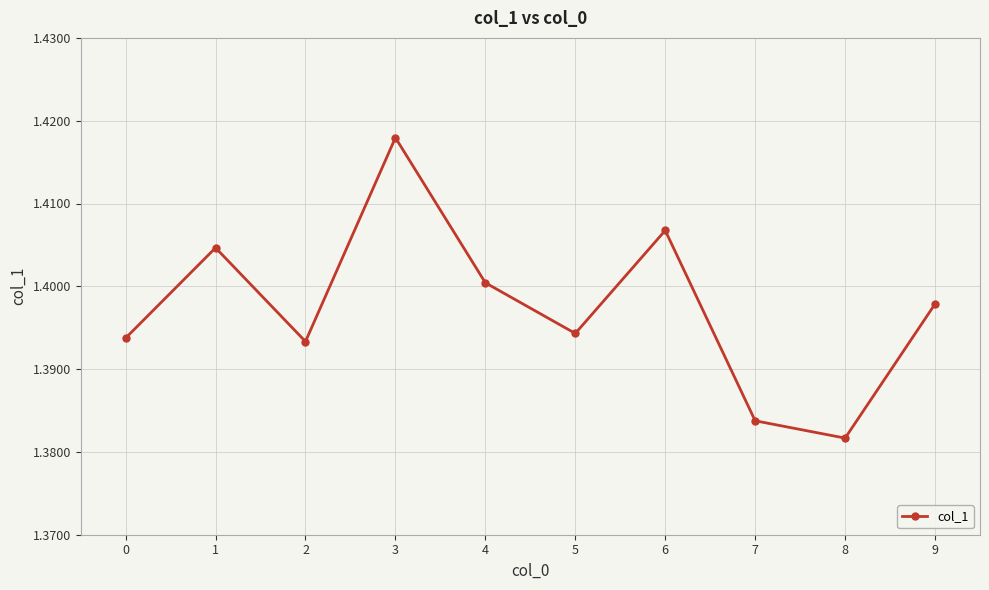

The value at 3 is 1.4. True or false?

True